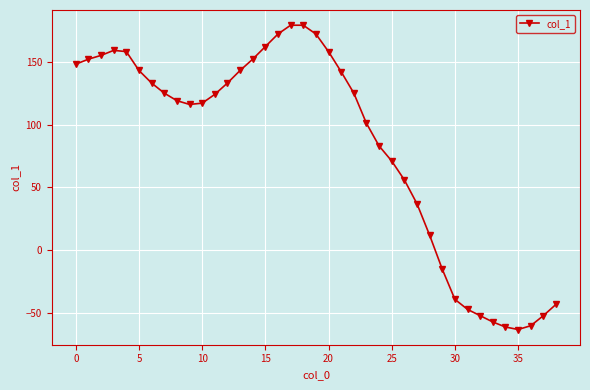

What is the sum of all values?

3237